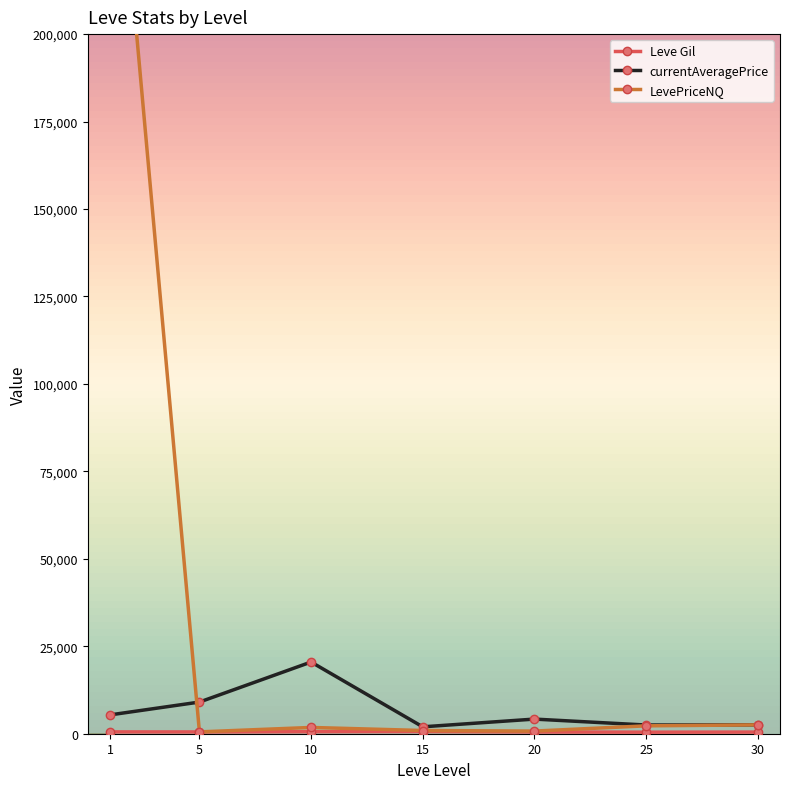

What is the sum of all currentAveragePrice values?

46105.6